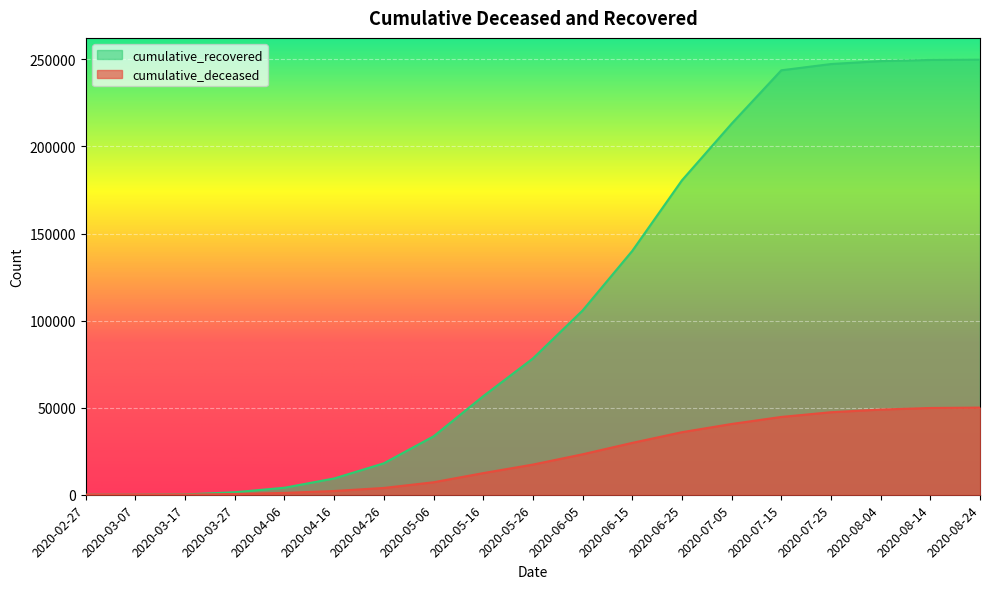

True or false: cumulative_deceased has a value of 29790 at 2020-06-15.

True